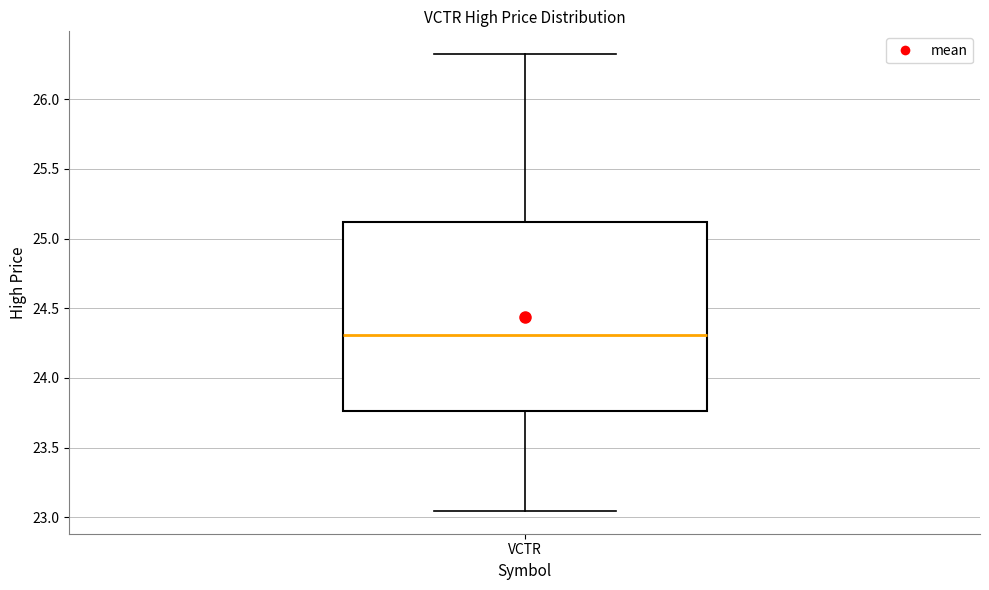

Where is the lower edge of the box for VCTR on the y-axis? The values are not printed on the chart, so give them approximately, as read against the axis.

23.75